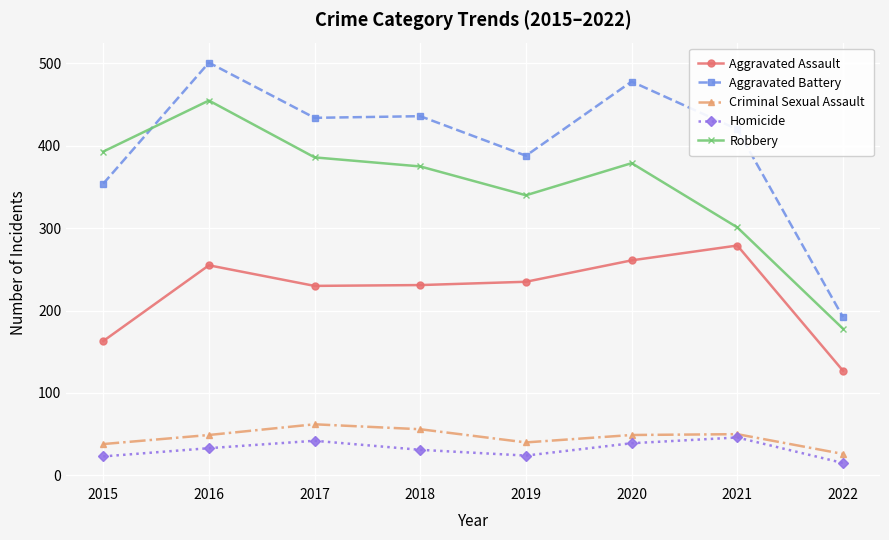

In Homicide, how many points are lower than both neighbors (excluding endpoints)?

1